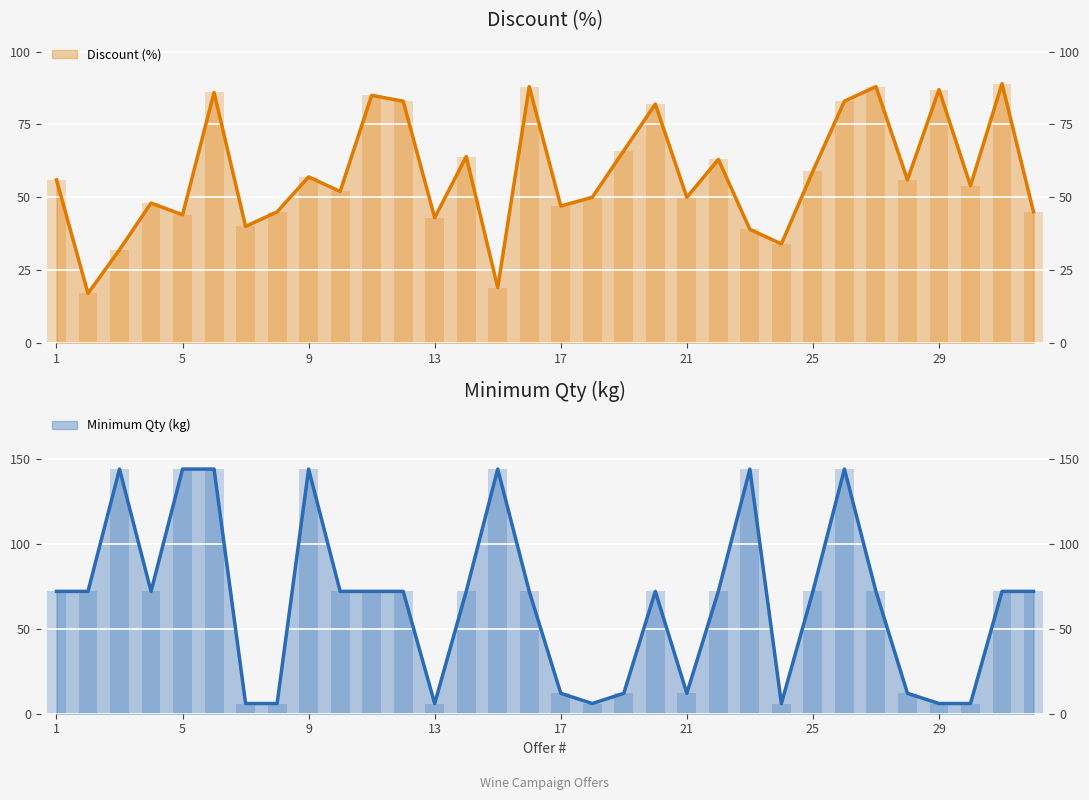

Reading right to left, transcribe all the data shown in this chart.

Discount (%): 45	89	54	87	56	88	83	59	34	39	63	50	82	66	50	47	88	19	64	43	83	85	52	57	45	40	86	44	48	32	17	56
Minimum Qty (kg): 72	72	6	6	12	72	144	72	6	144	72	12	72	12	6	12	72	144	72	6	72	72	72	144	6	6	144	144	72	144	72	72